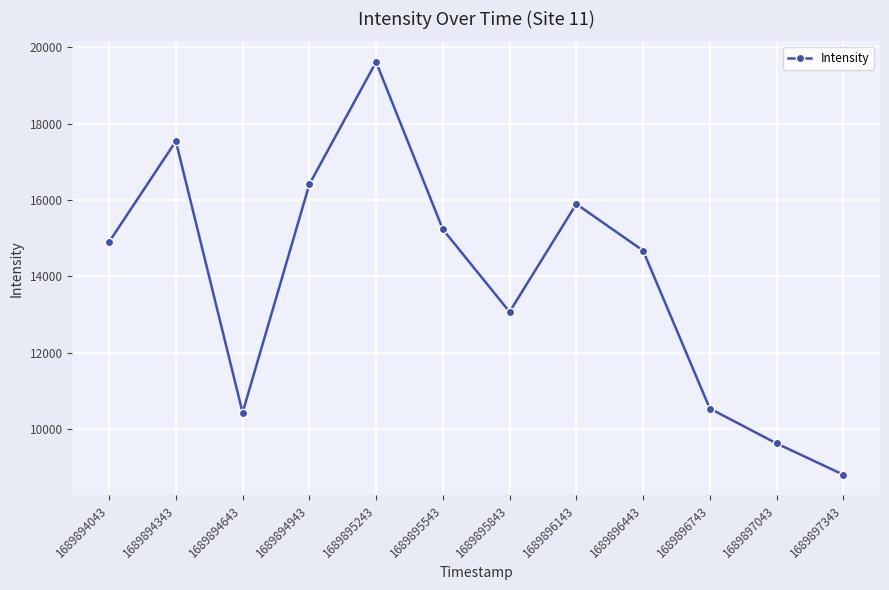

What is the change in value from 1689894643 to 1689896443?

+4249.1